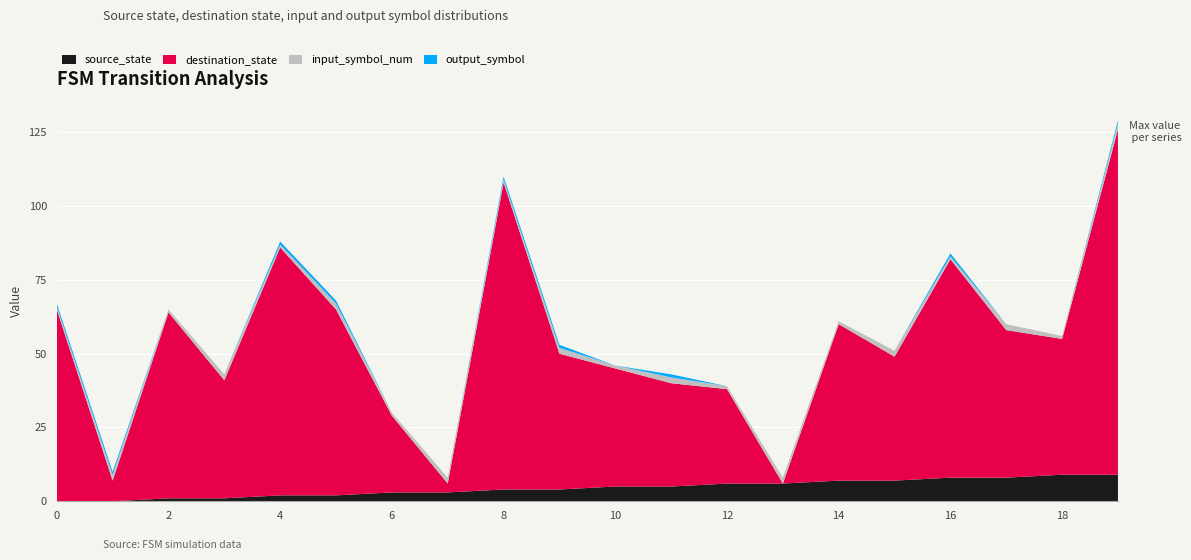

Reading left to right, transcribe all the data shown in this chart.

source_state: 0	0	1	1	2	2	3	3	4	4	5	5	6	6	7	7	8	8	9	9
destination_state: 65	7	63	40	84	63	26	3	104	46	40	35	32	0	53	42	74	50	46	117
input_symbol_num: 1	2	1	2	1	2	1	2	1	2	1	2	1	2	1	2	1	2	1	2
output_symbol: 1	1	0	0	1	1	0	0	1	1	0	1	0	0	0	0	1	0	0	1